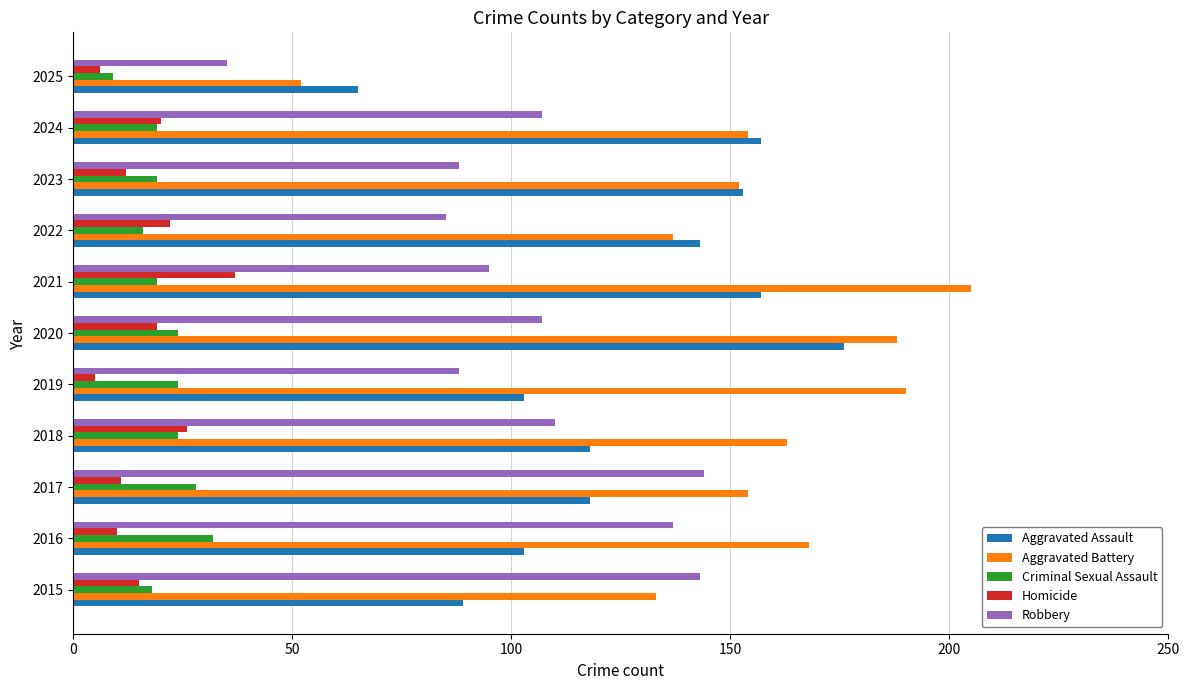

Is the value of Aggravated Assault at 2017 greater than the value of Robbery at 2023?

Yes